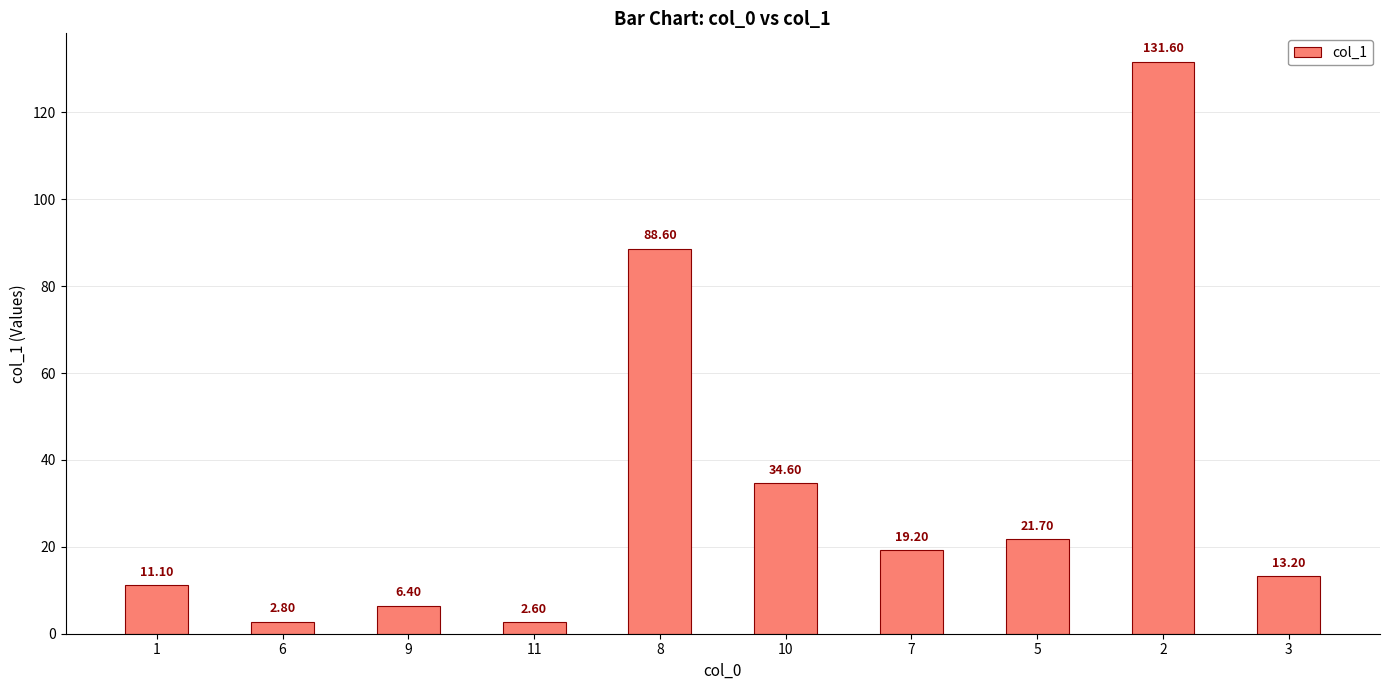

What is the difference between the maximum and minimum values?

129.0